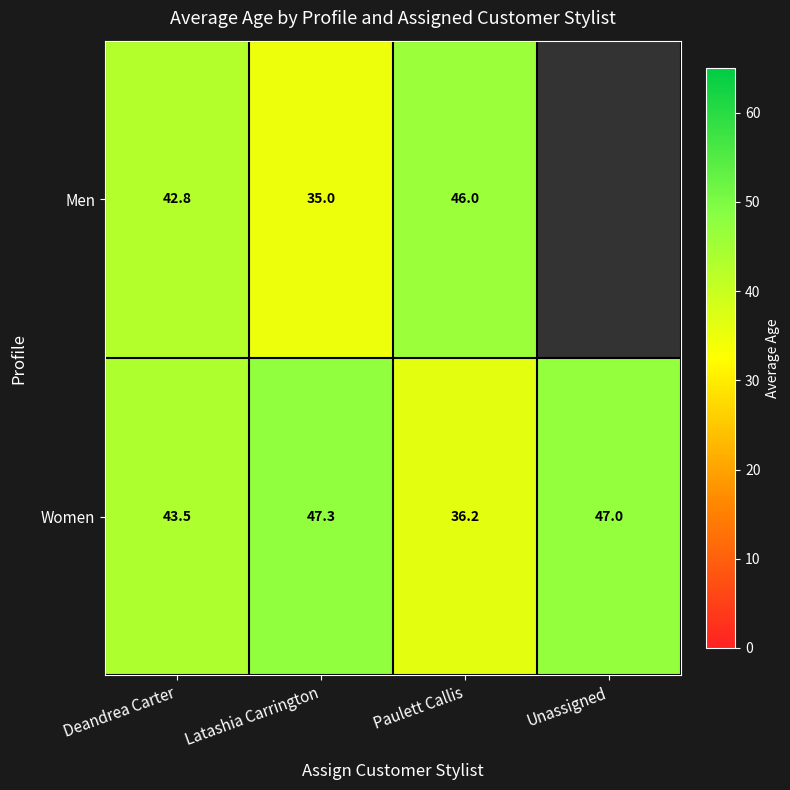

List the labels in order of Women value, smallest first.

Paulett Callis, Deandrea Carter, Unassigned, Latashia Carrington